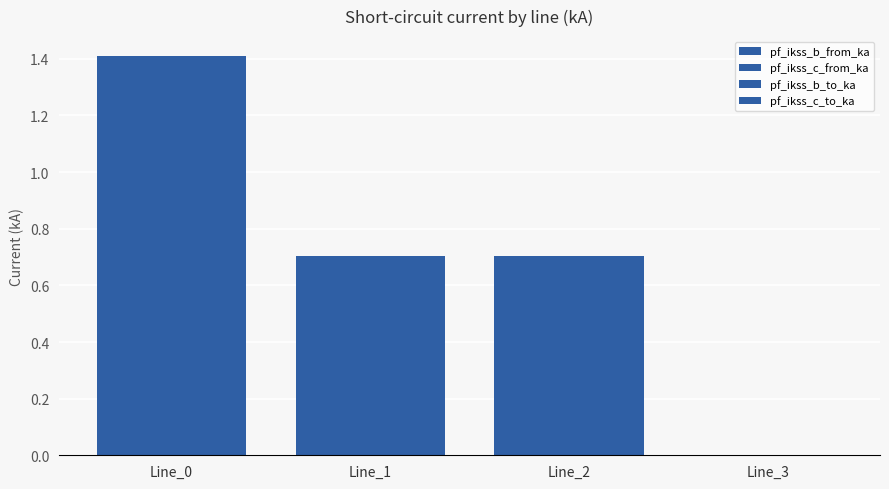

What is the value of the pf_ikss_b_to_ka bar at the 3rd from the left?

0.7